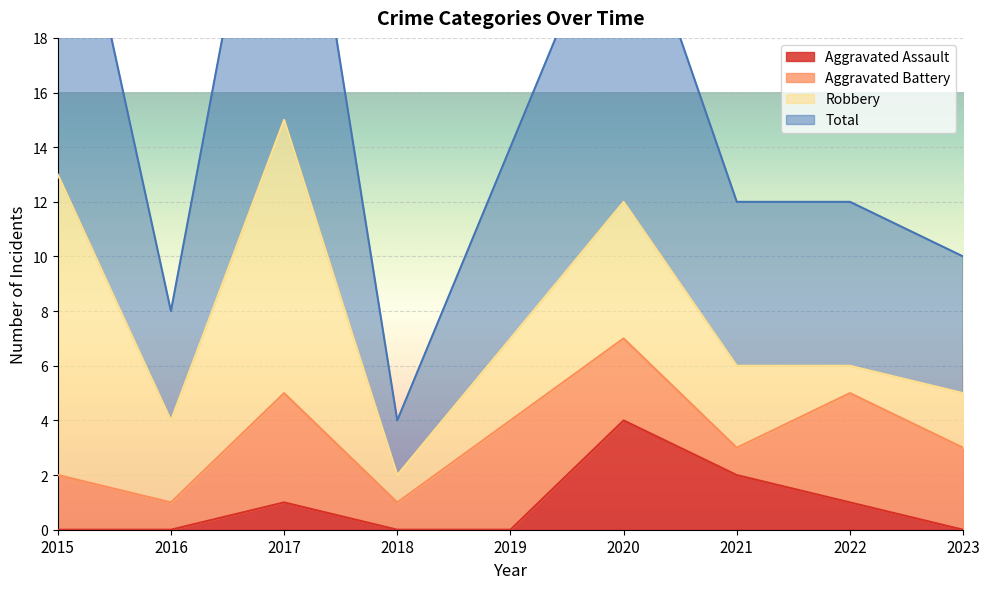

Which has a higher value, 2021 or 2023?

2021